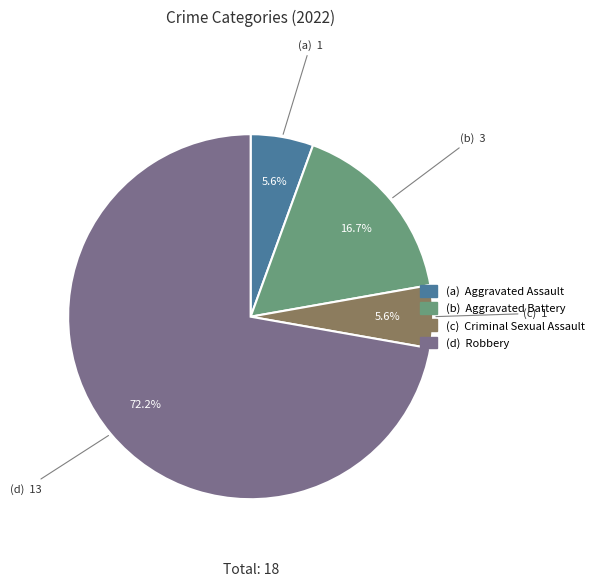

Is there any slice that represents more than half of the pie?

Yes